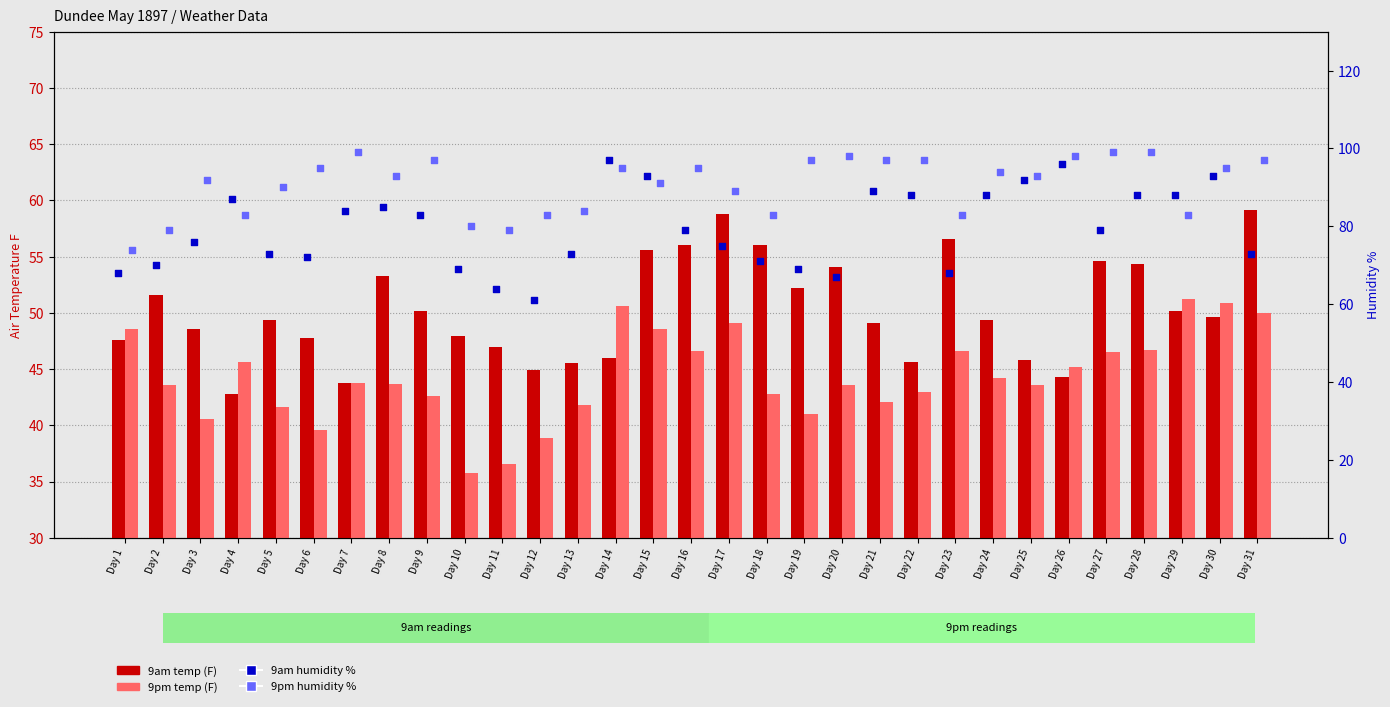

What are all the series names shown in the legend?

9am temp (F), 9pm temp (F), 9am humidity %, 9pm humidity %